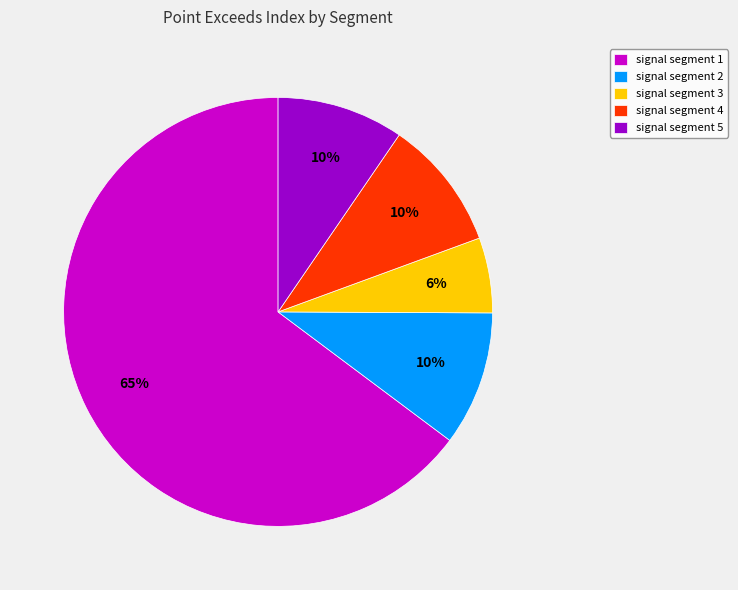

Is there any slice that represents more than half of the pie?

Yes